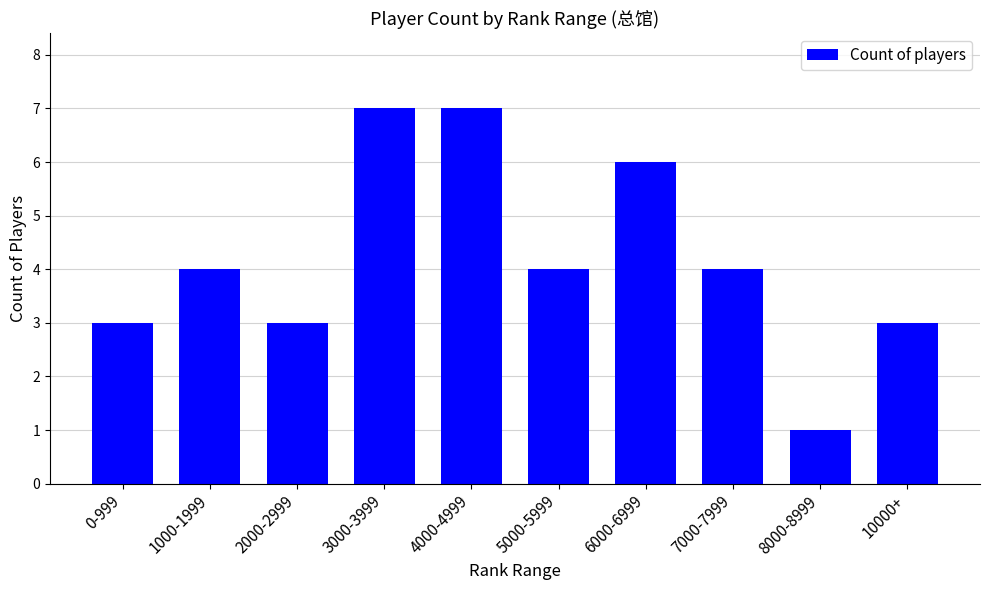

How many series are shown in this chart?

1